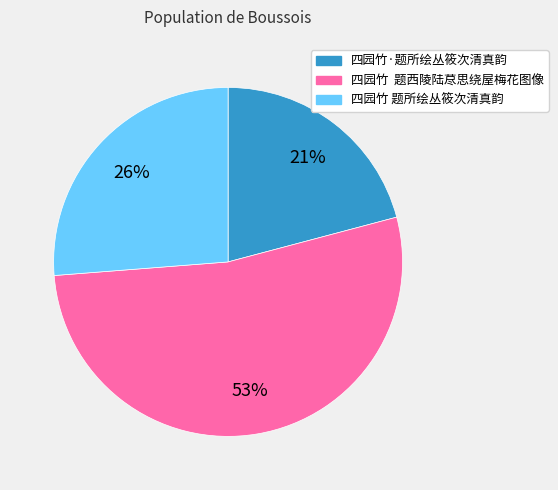

Which category has the smallest portion of the pie?

四园竹·题所绘丛筱次清真韵